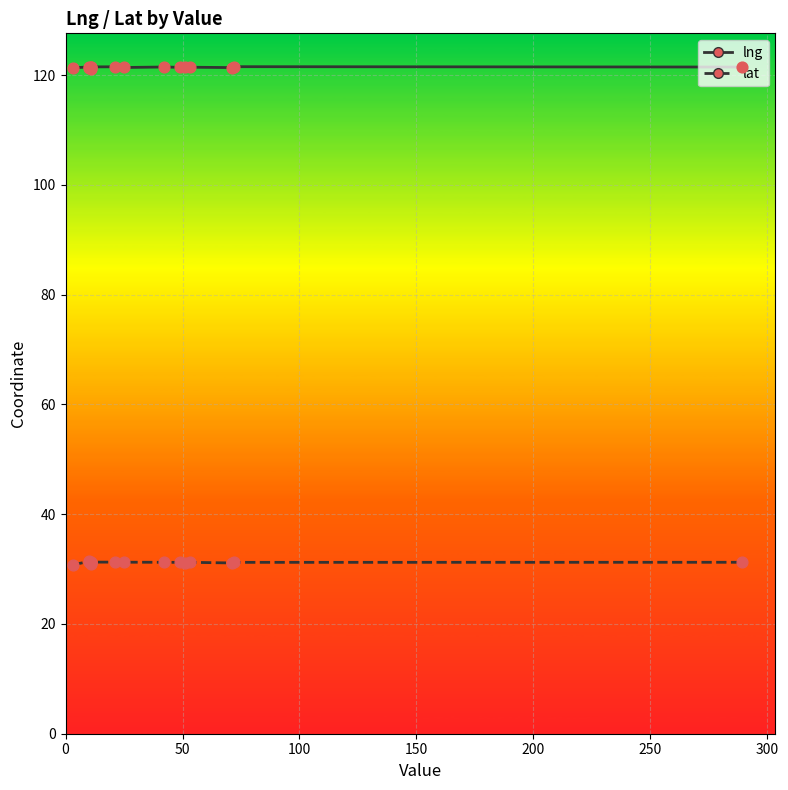

What is the total value across all series at 150?

152.3